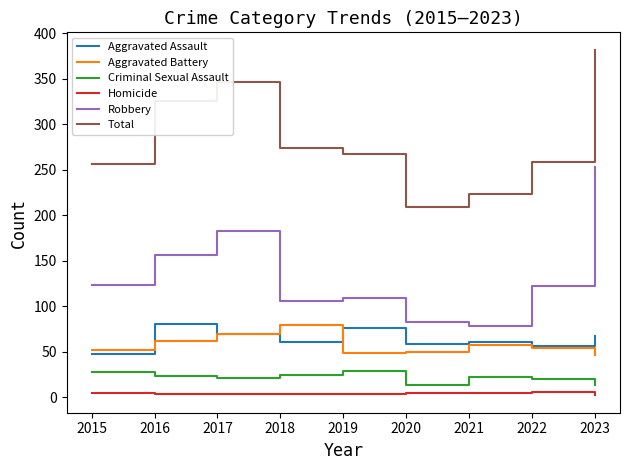

At which category is the sum across all series the highest?

2023